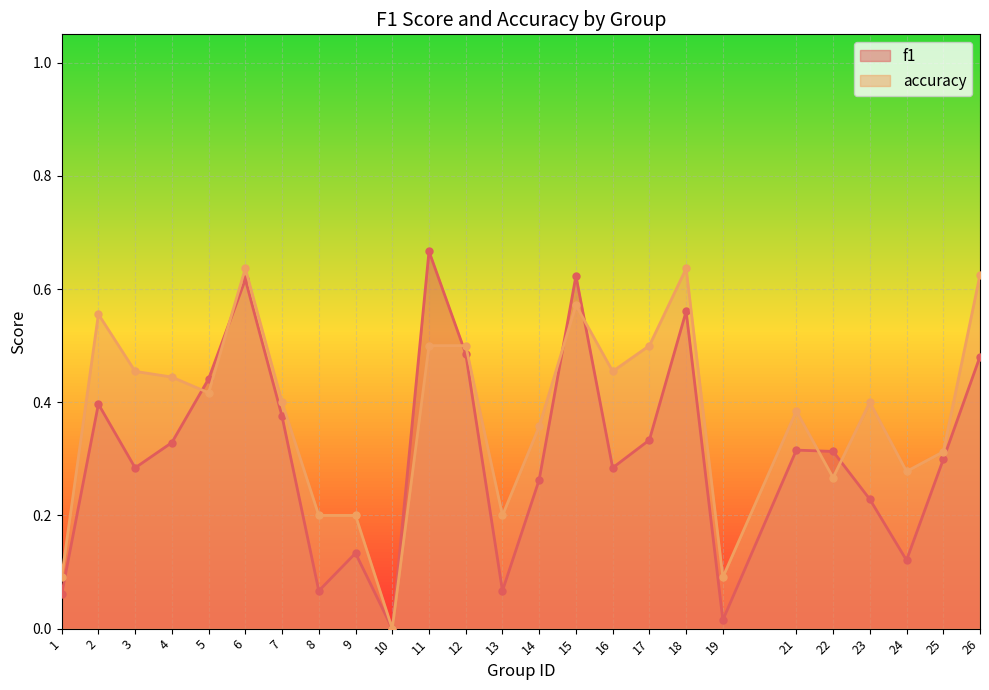

What is the average value of the f1 series?

0.3